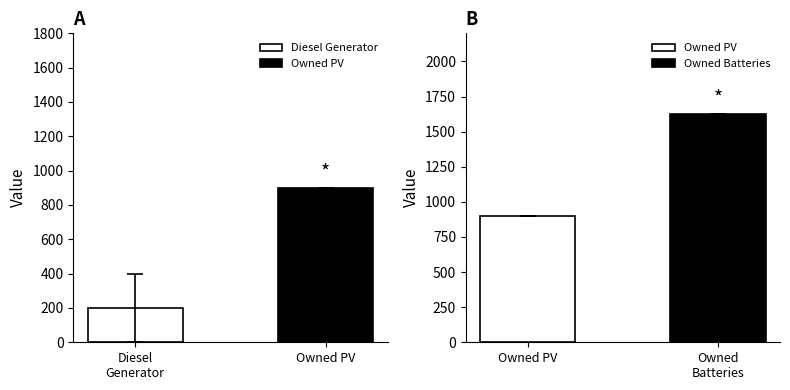

Is it true that Owned Batteries equals 1629 at 1?

True